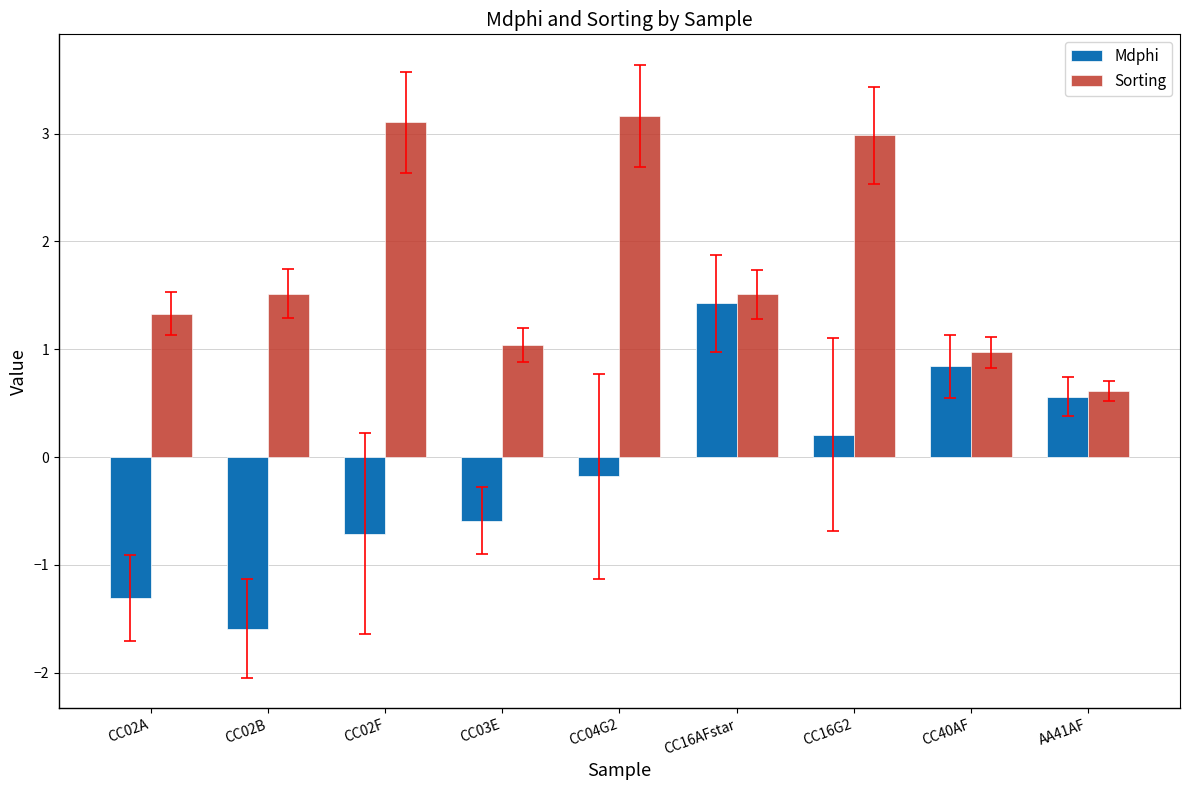

What is the label of the 4th bar from the right?

CC16AFstar